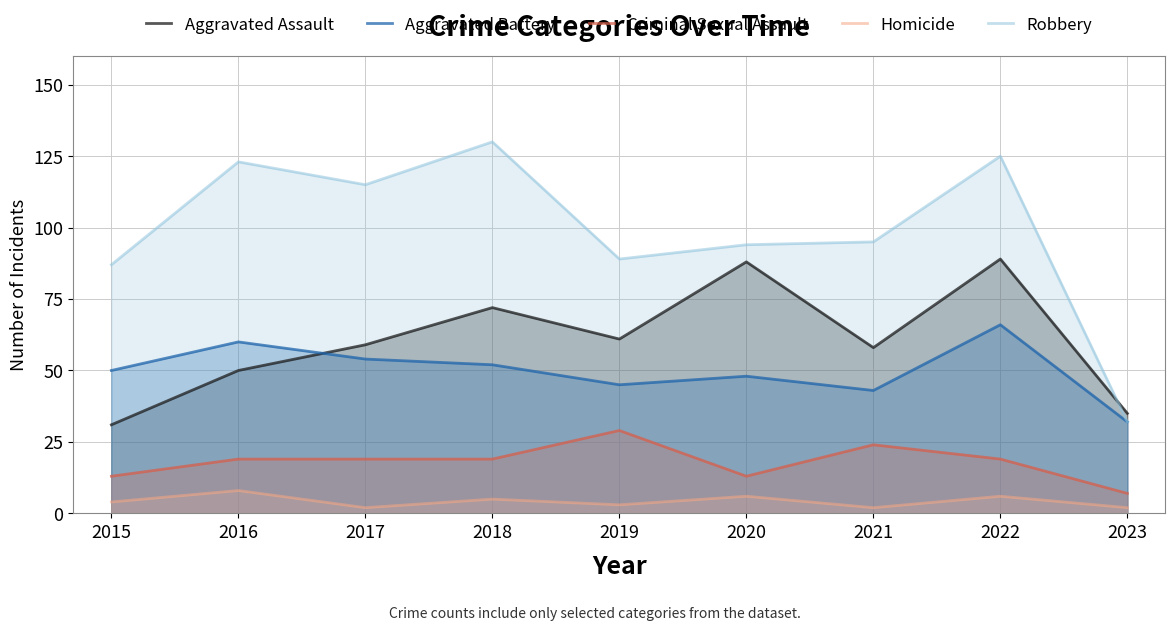

How many lines are shown in the chart?

5